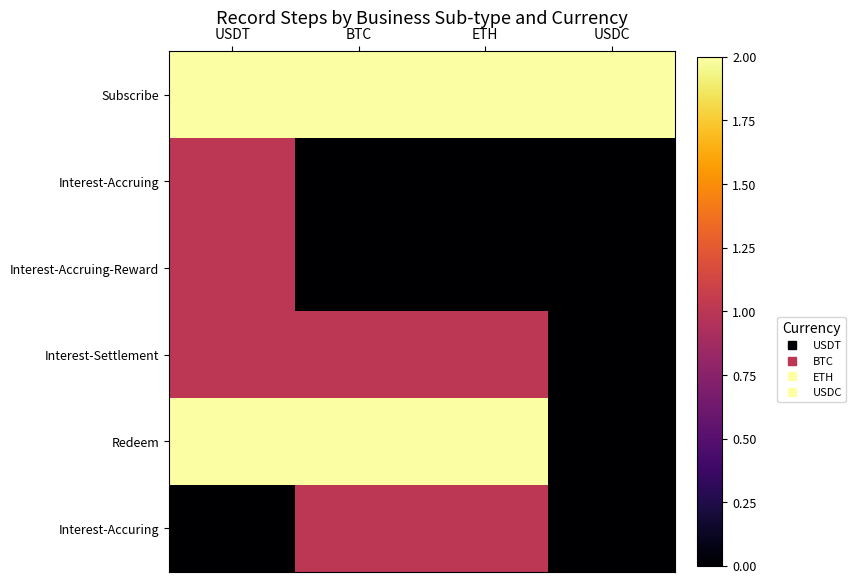

How many distinct data groups are displayed?

6